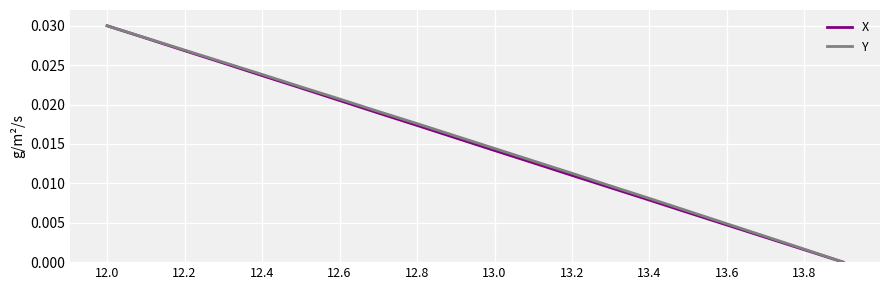

What is the sum of all Y values?

0.3